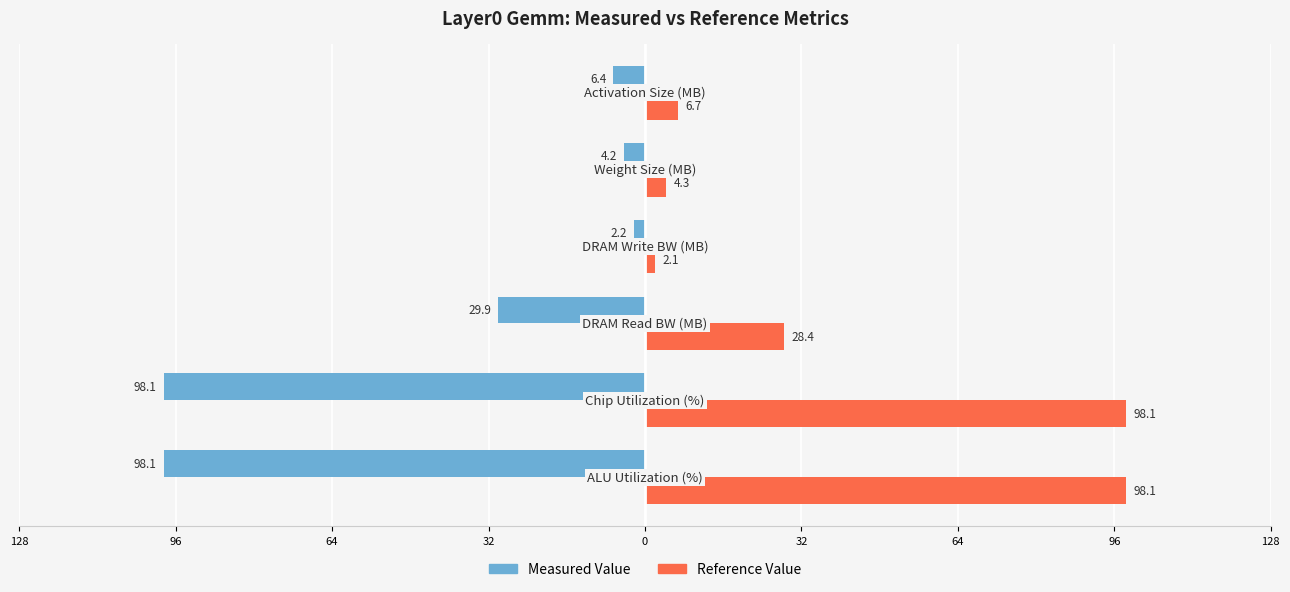

What is the average value of the Measured Value series?

-39.8